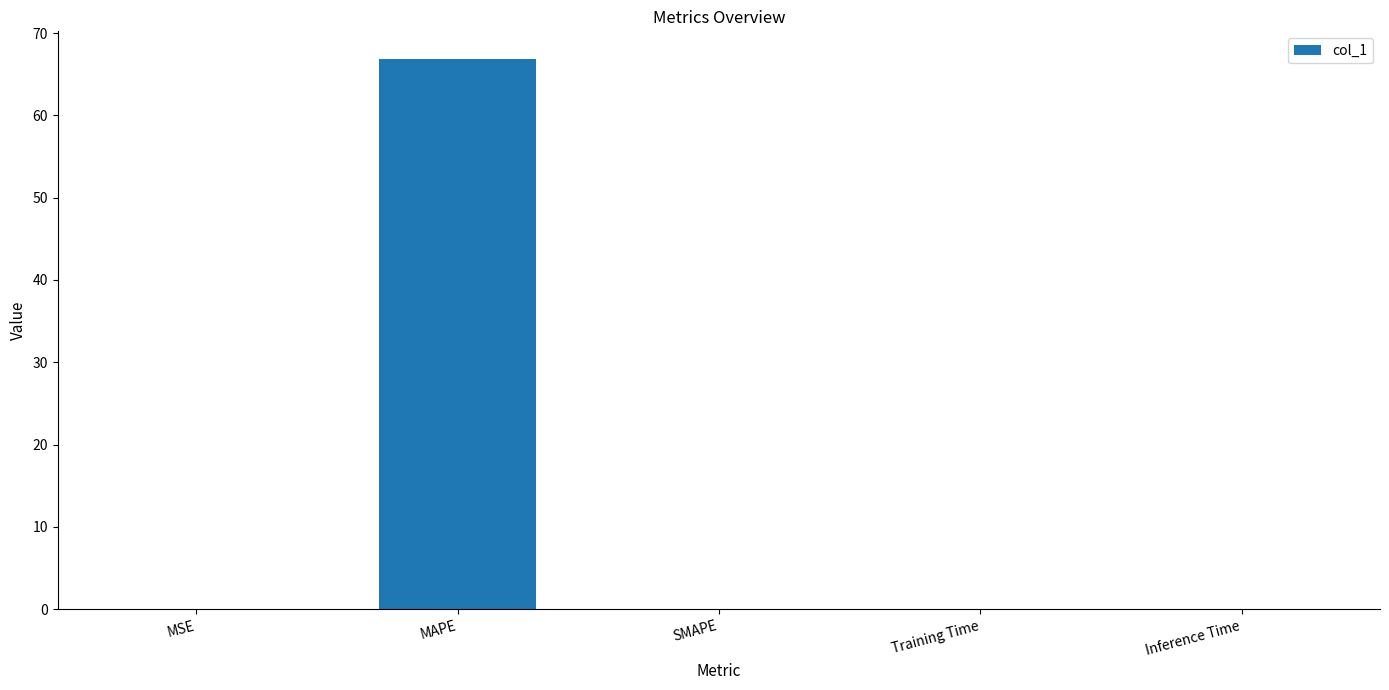

True or false: the data shows 0.0 at Training Time.

True